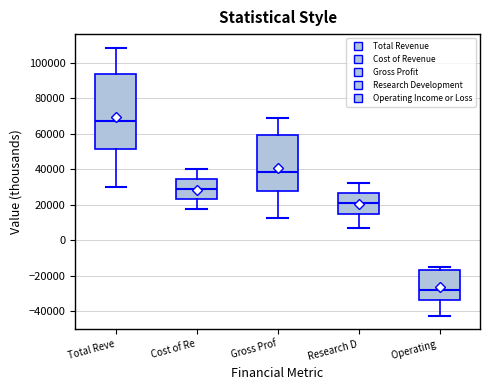

Reading left to right, transcribe this box plot: for each box, give where its median line is, the range the box spans, and where its two whiskers end, as read against the y-axis. The values are not printed on the chart, so give them approximately, as read against the axis.

Total Reve: median 68000, box 52000 to 94000, whiskers 30000 to 108000
Cost of Re: median 30000, box 24000 to 34000, whiskers 18000 to 40000
Gross Prof: median 38000, box 28000 to 60000, whiskers 12000 to 68000
Research D: median 22000, box 14000 to 26000, whiskers 8000 to 32000
Operating: median -28000, box -34000 to -16000, whiskers -42000 to -14000